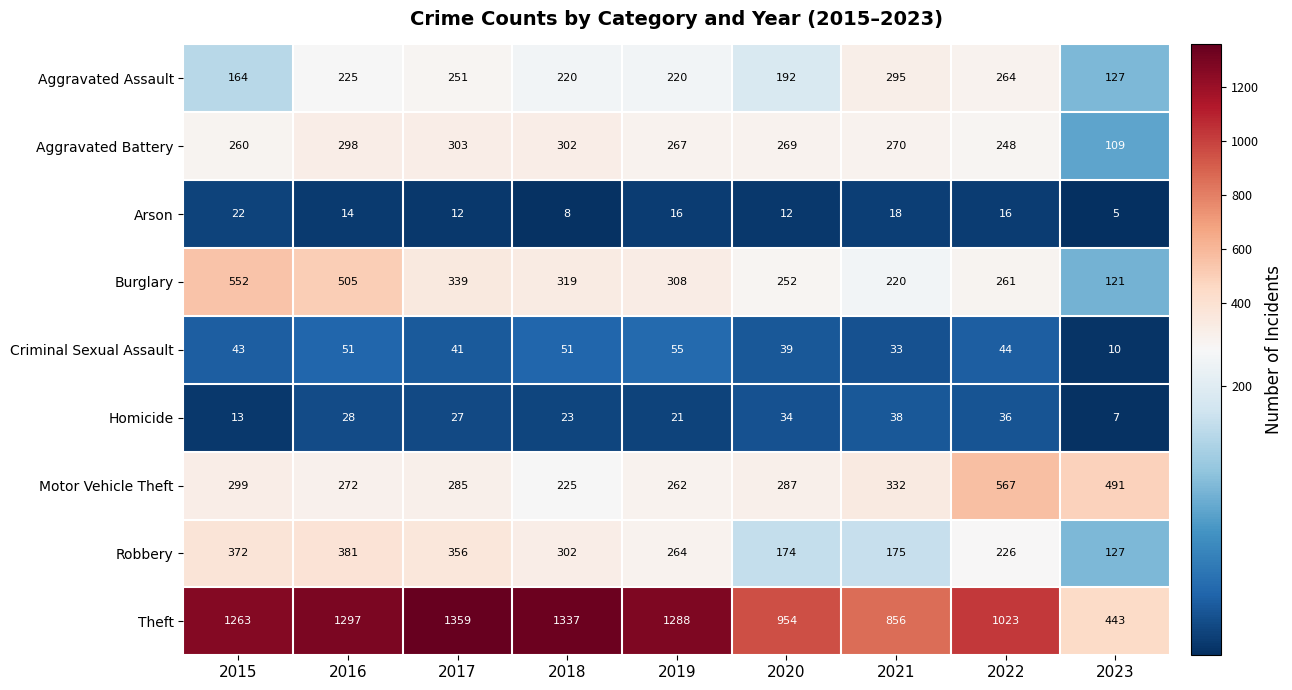

Which series has the largest range (max minus min)?

Theft